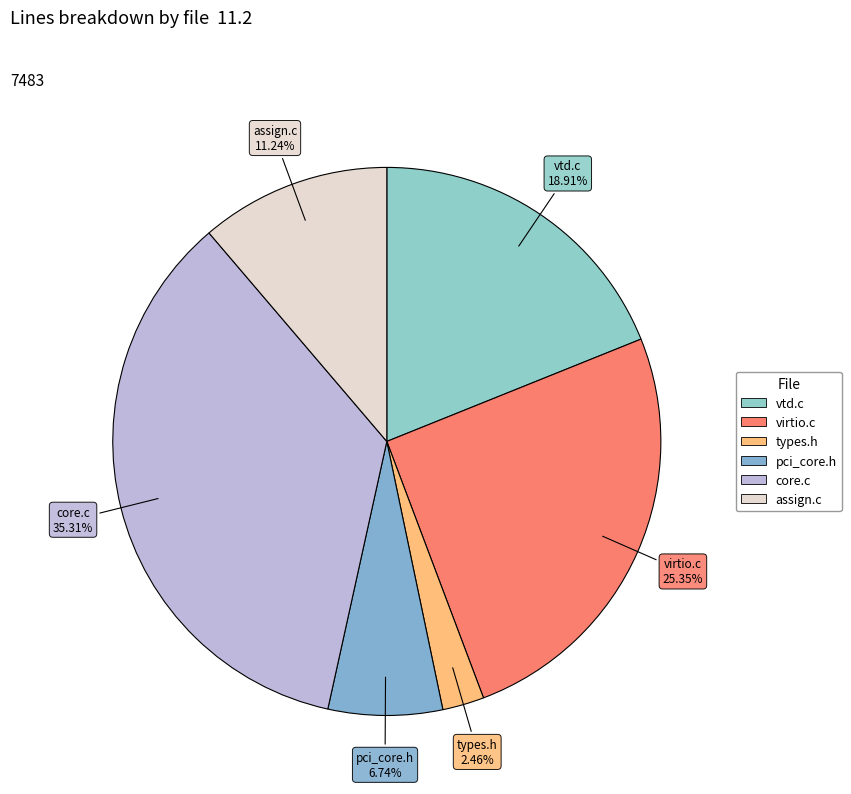

Count the number of slices in the pie.

6